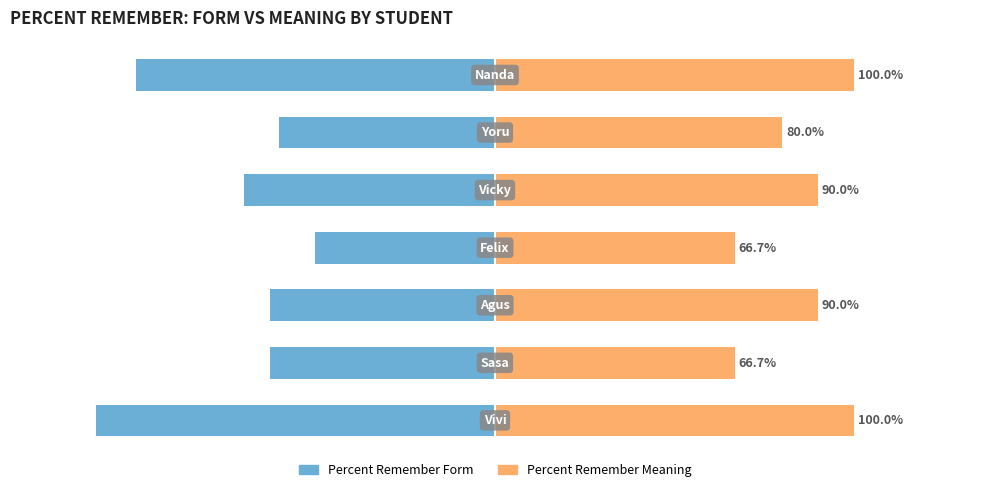

Which series changed the most between 0.5 and 1.0?

Percent Remember Form